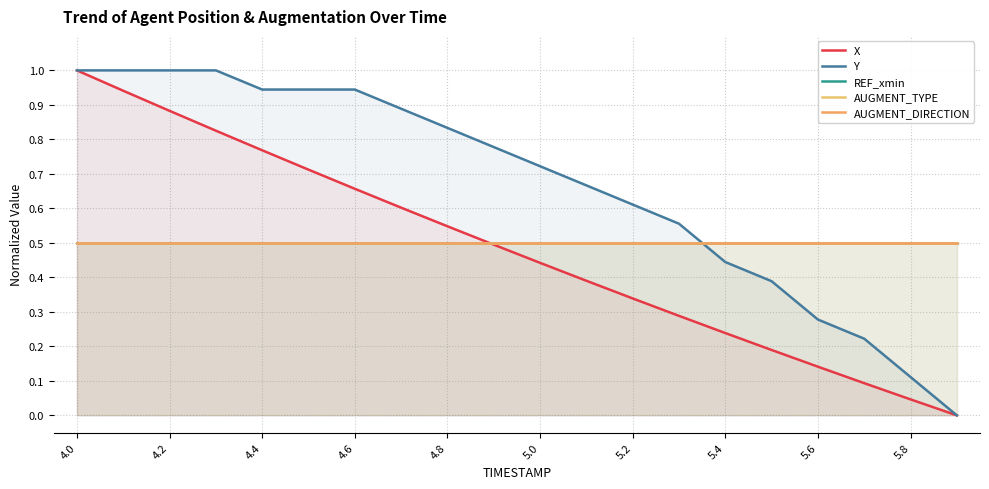

What is the spread (max minus min) of values at 4.2?

0.5